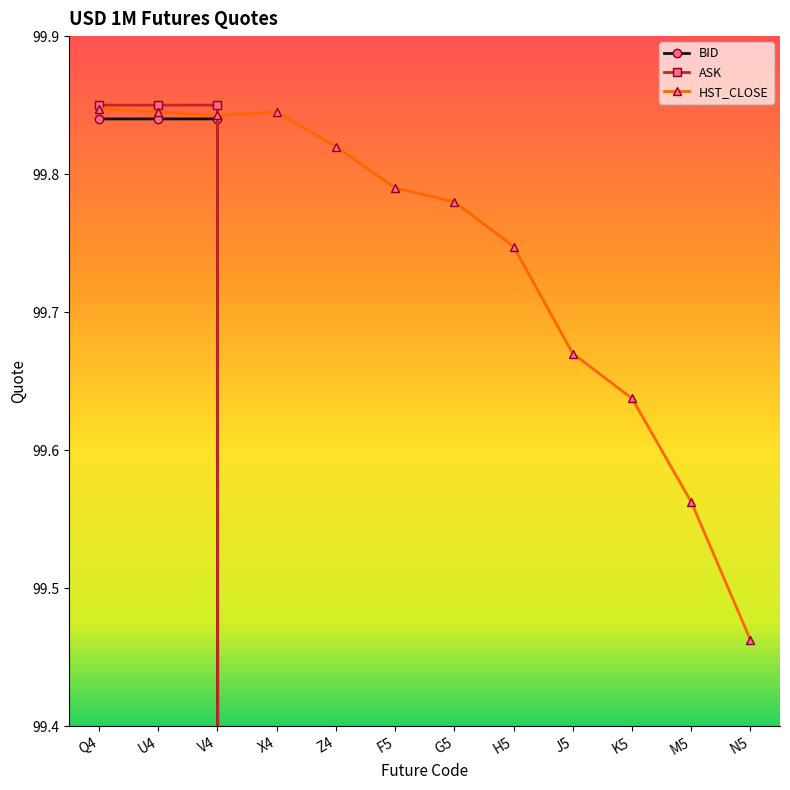

What is the sum of all BID values?

299.5